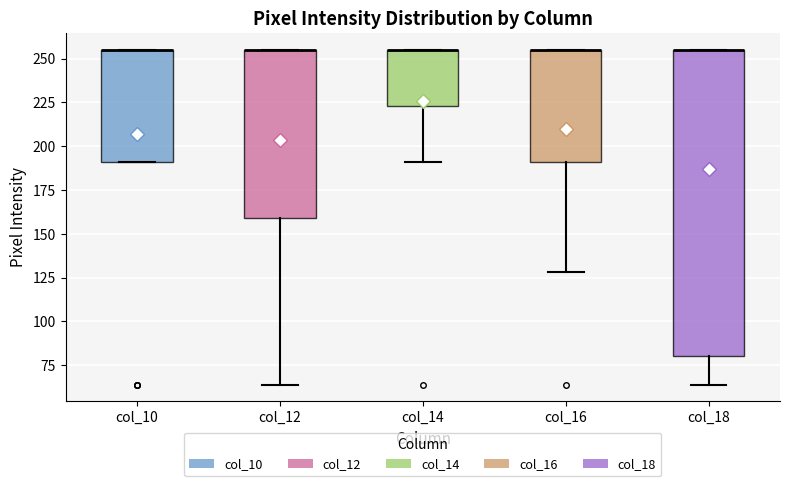

Where is the lower edge of the box for col_12 on the y-axis? The values are not printed on the chart, so give them approximately, as read against the axis.

160